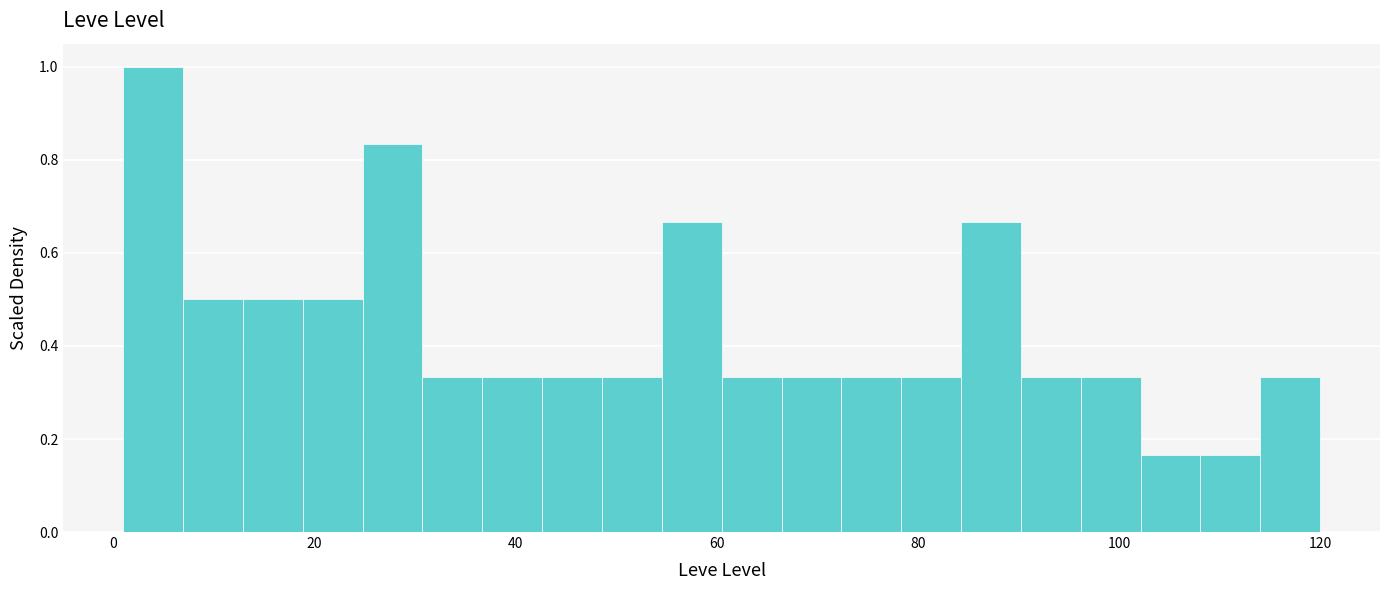

Read against the x-axis, roughly where is the centre of the tallest bar?

4